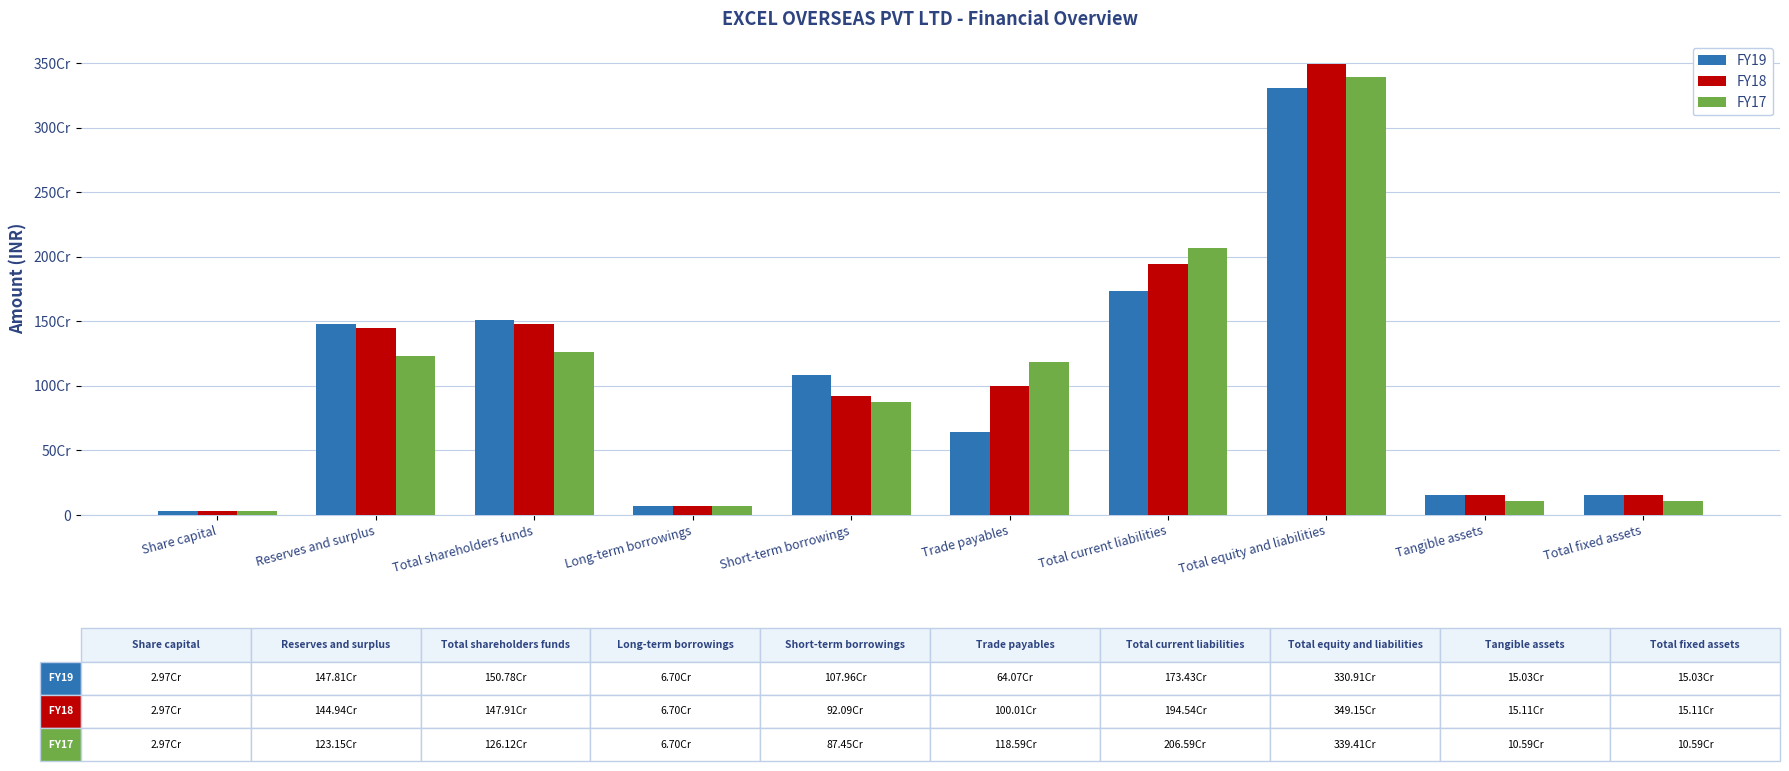

What is the label of the 5th bar from the right?

Trade payables